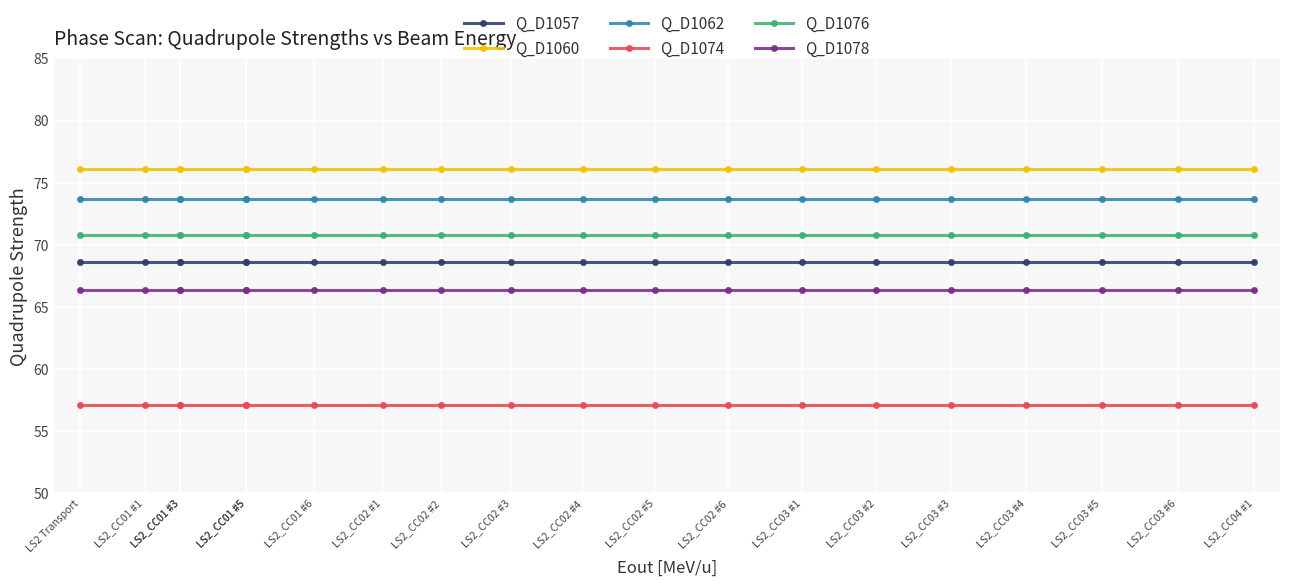

What is the total value across all series at LS2_CC02 #3?

412.6